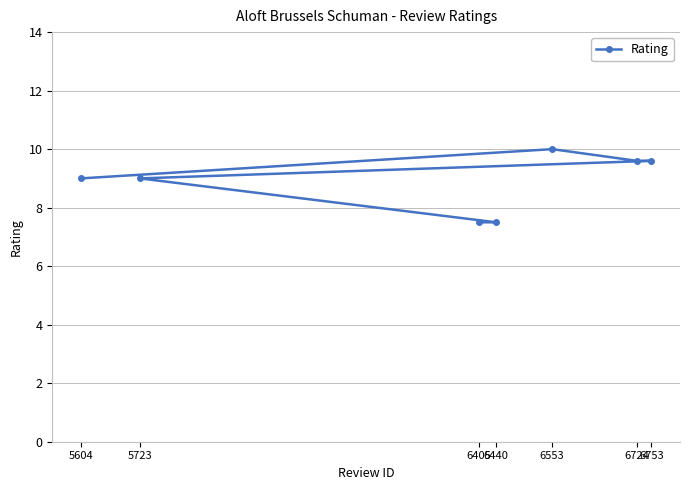

What is the smallest value displayed?

7.5